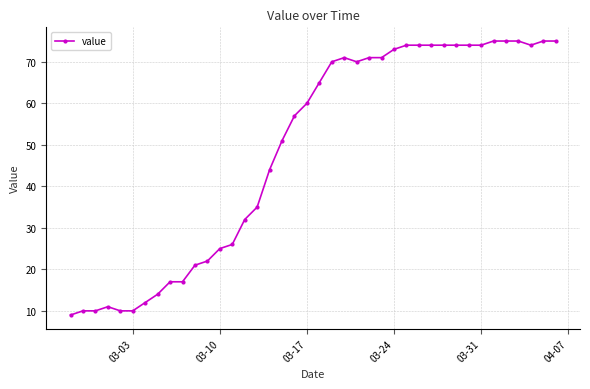

What is the difference between the maximum and minimum values?

66